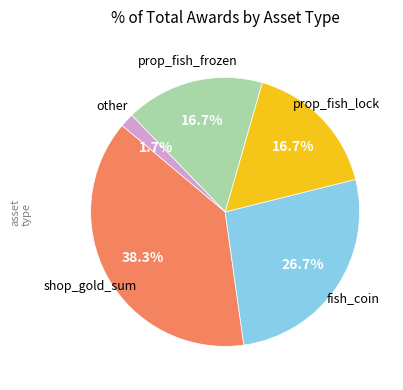

Does any single category account for the majority?

No